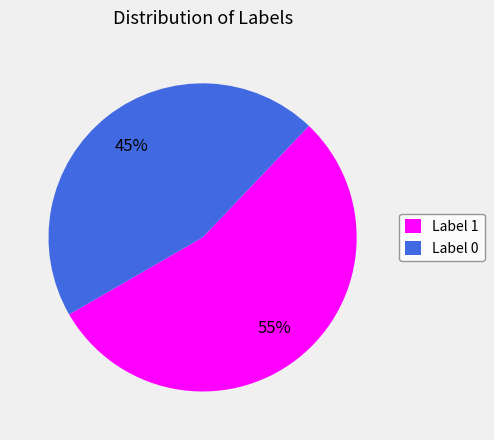

Count the number of slices in the pie.

2